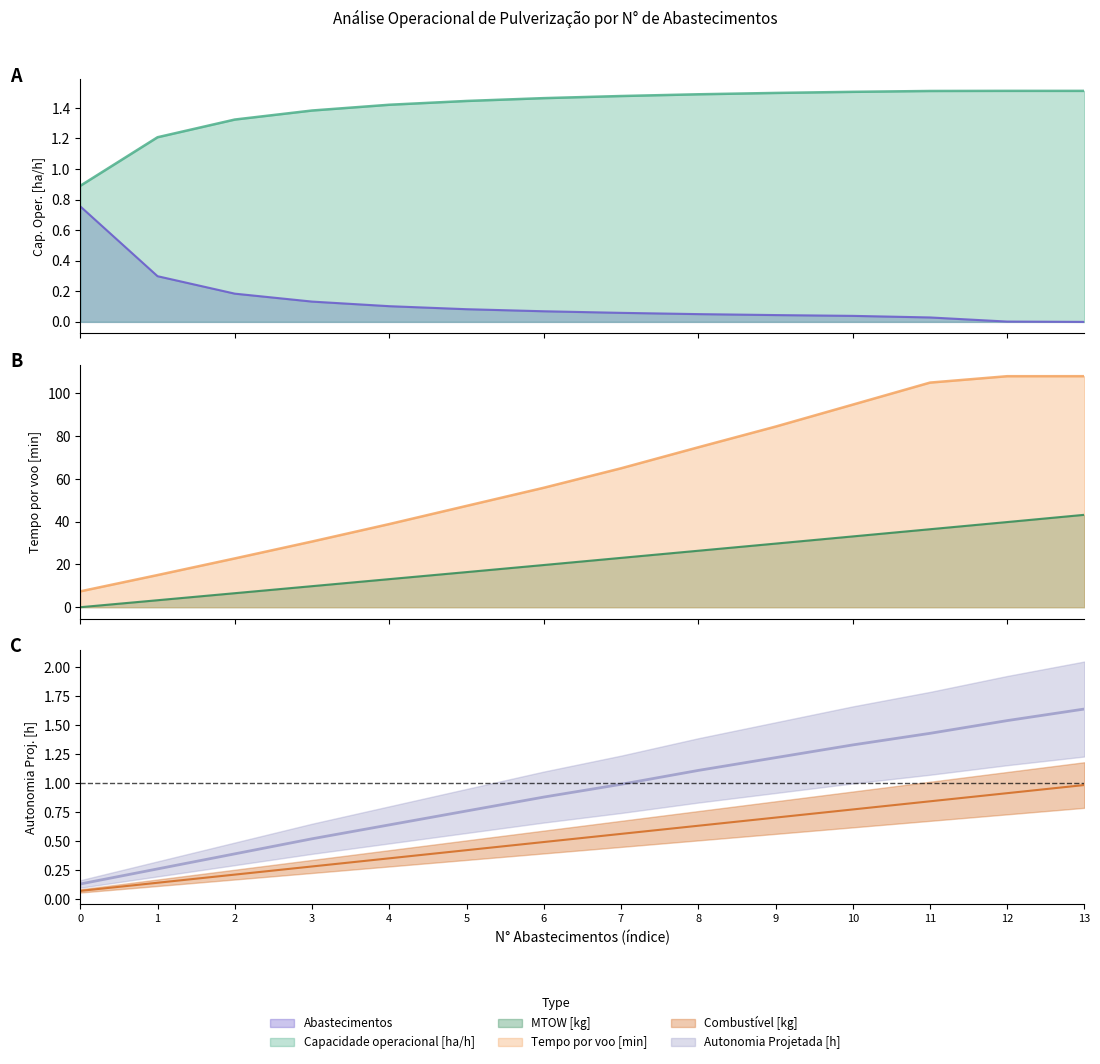

The Tempo por voo [min] series shows 27.5 at 12. True or false?

False